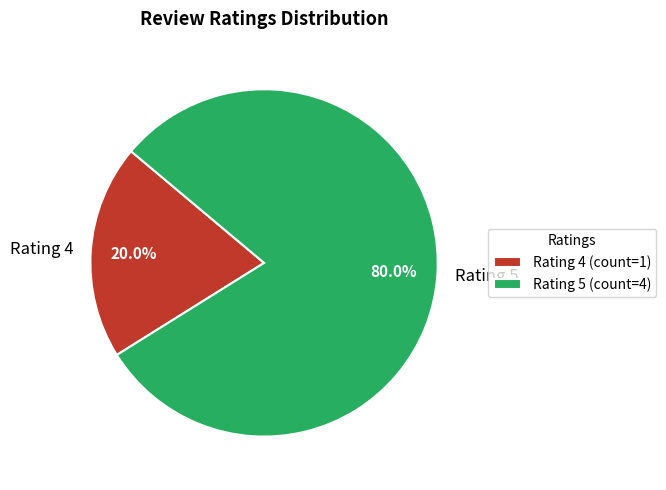

Approximately how many times larger is the value at Rating 5 compared to Rating 4?

4.0